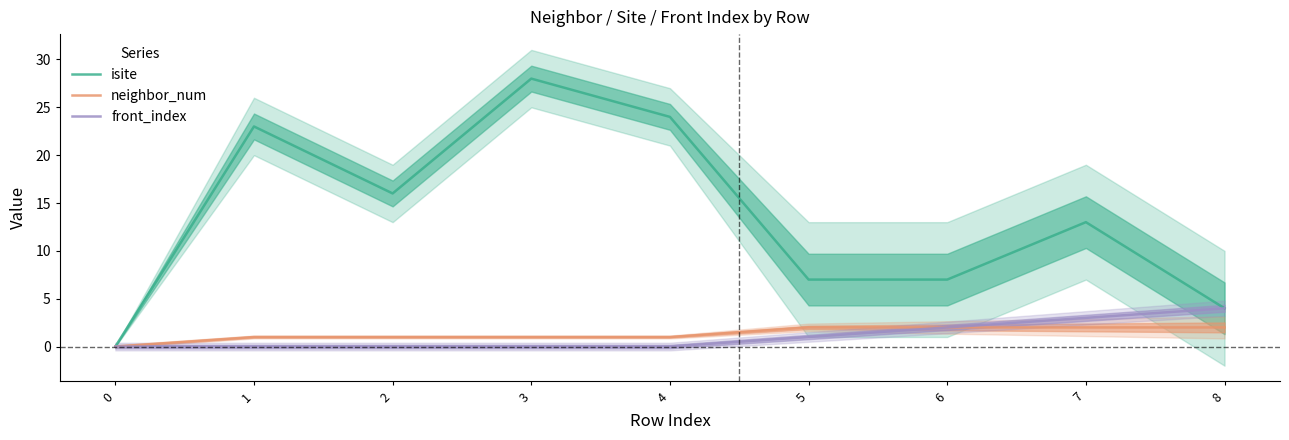

How many data points in isite are less than 13?

4